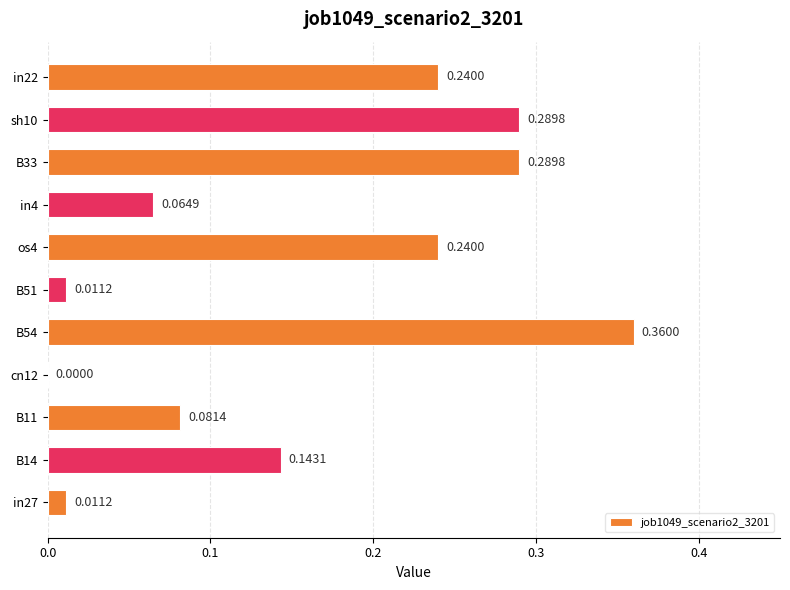

What is the sum of all values?

1.7